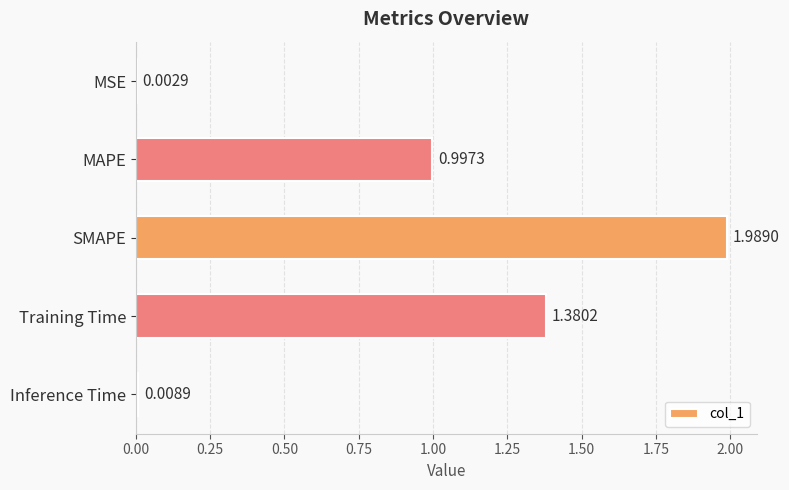

At which label is the value closest to 0?

MSE